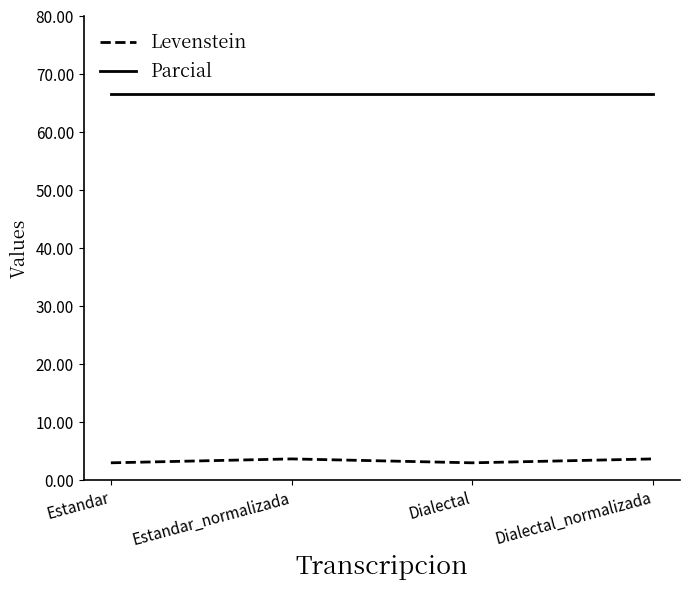

Is the value of Levenstein at Estandar greater than the value of Parcial at Estandar_normalizada?

No